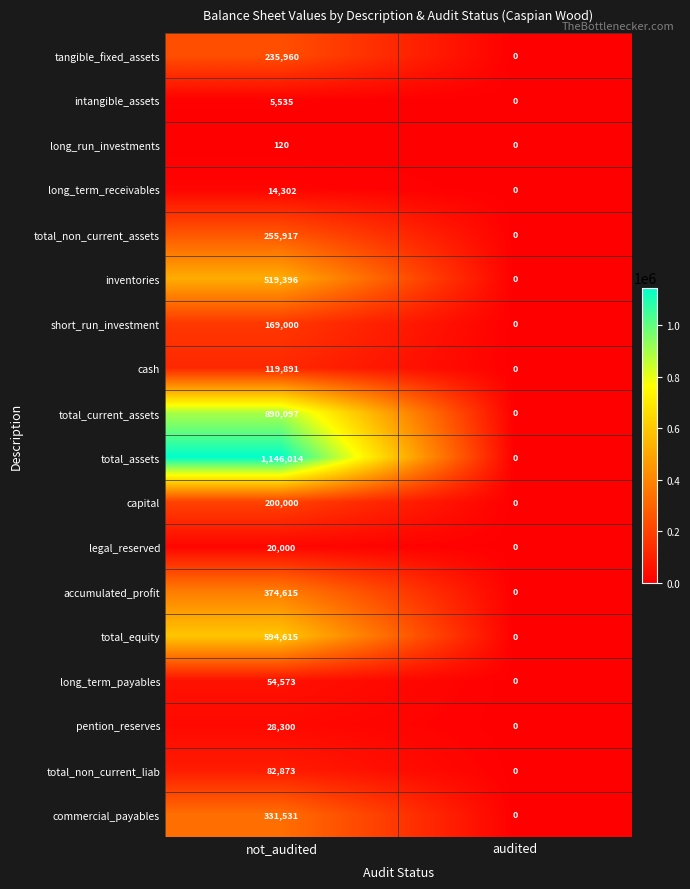

Which series changed the most between not_audited and audited?

total_assets